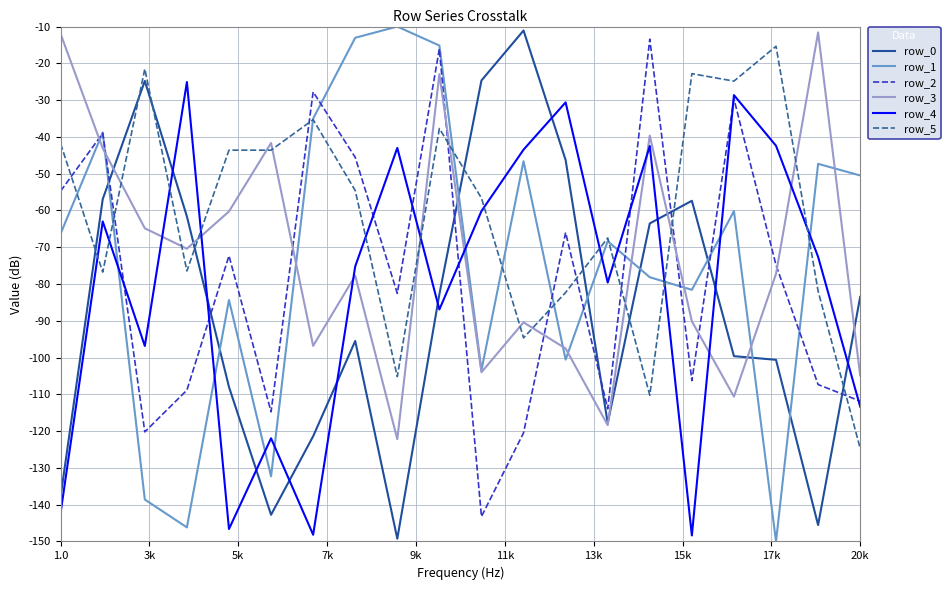

How many values in the row_0 series are below -83?

11